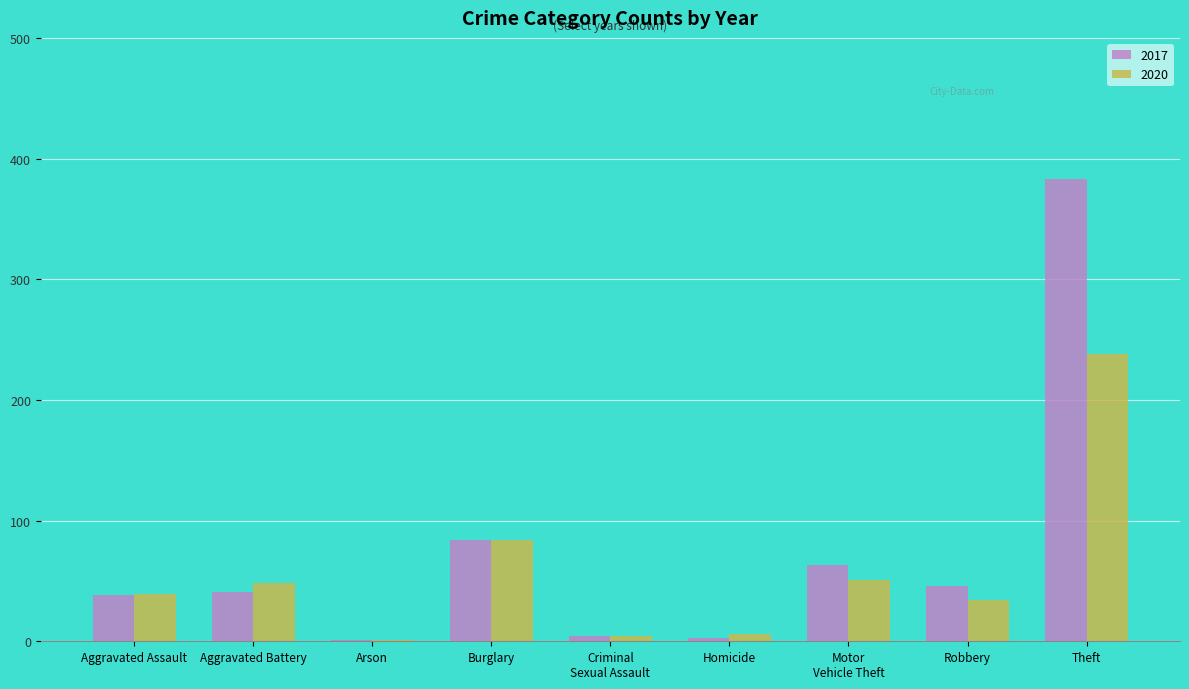

What is the sum of the 2017 values at Theft and Robbery?

429